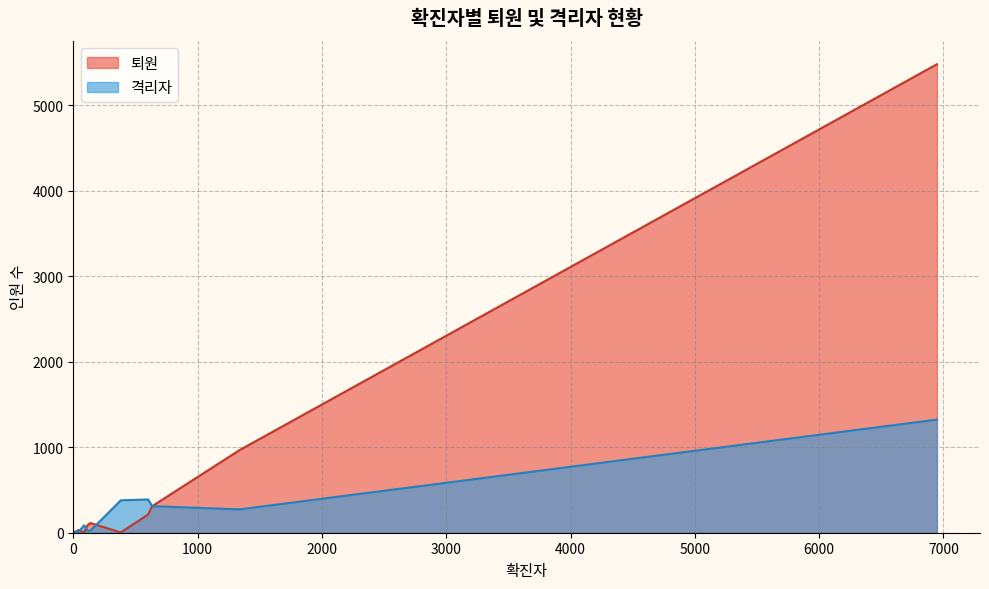

How many intersections are there between 퇴원 and 격리자?

6